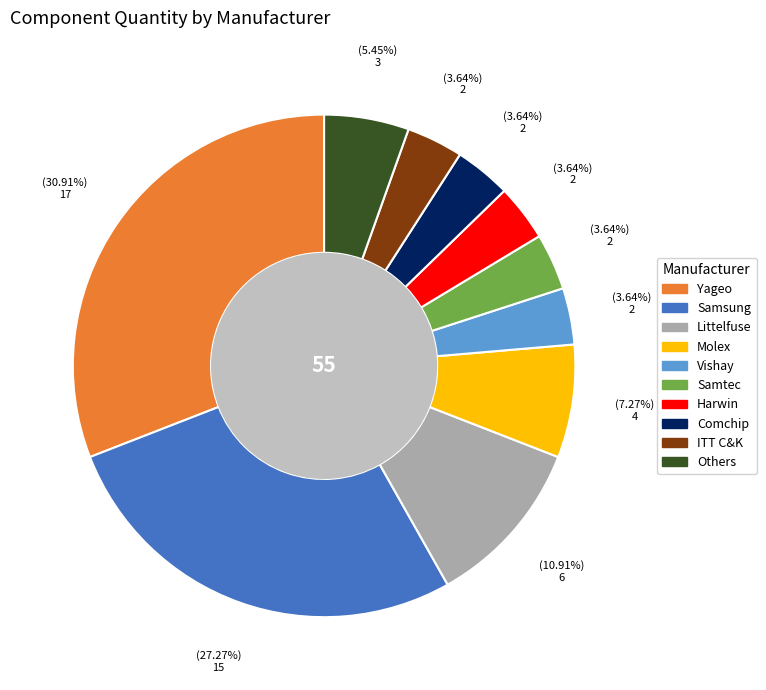

To the nearest percent, what is the average slice percentage?

10%